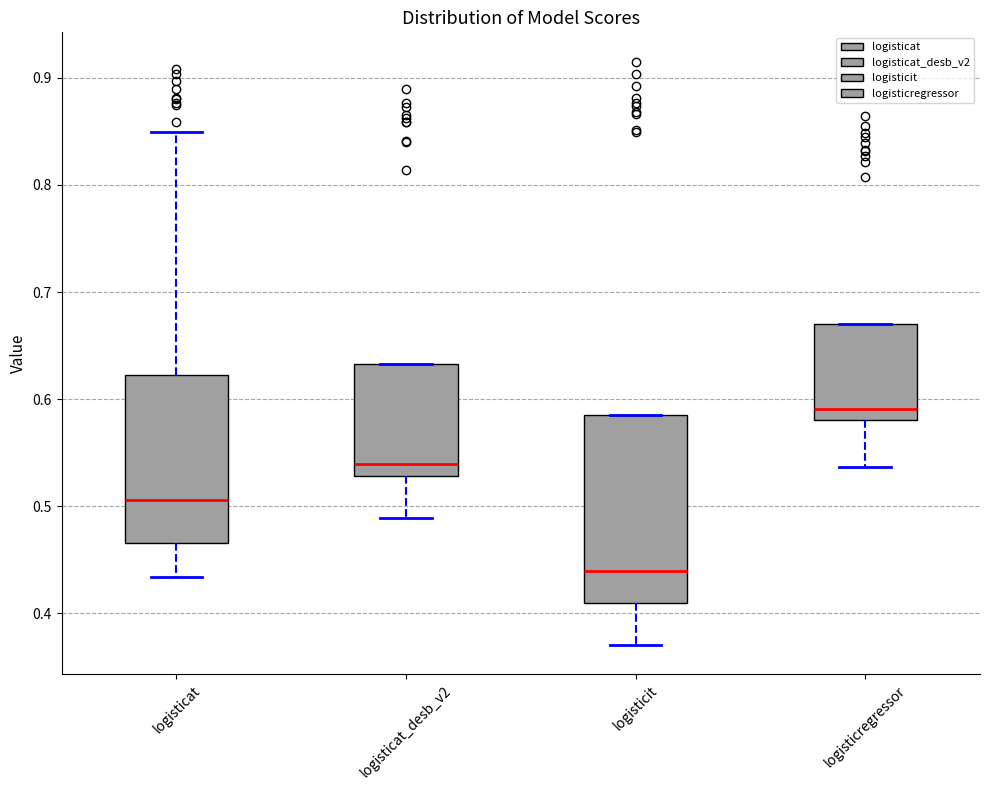

Which box's median line is the lowest?

logisticit